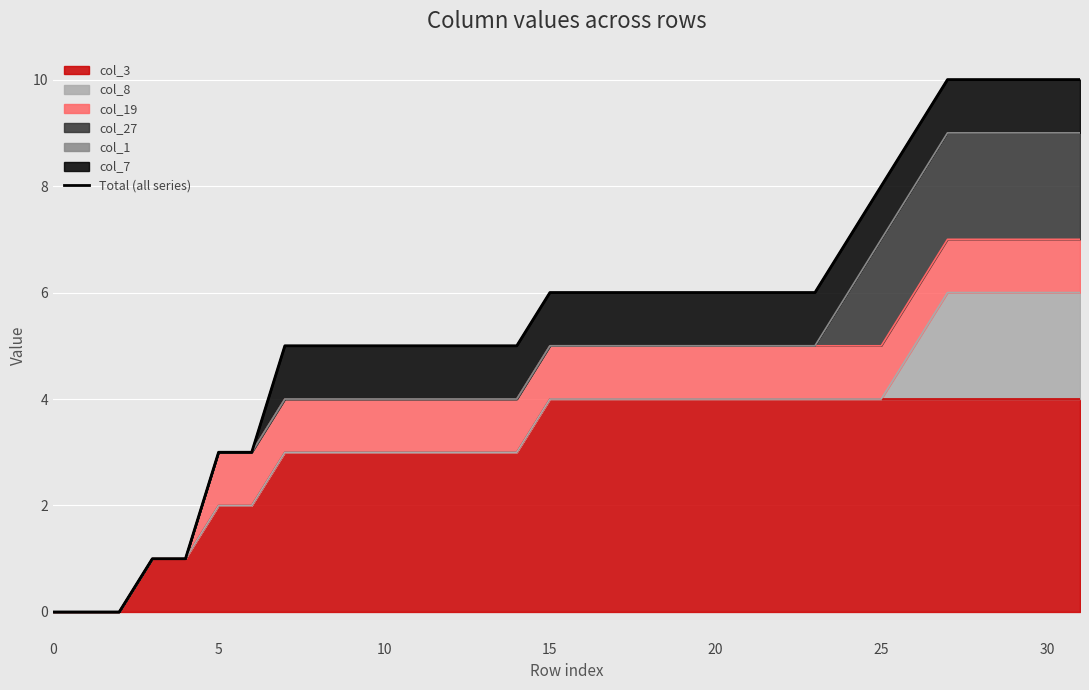

The value of col_3 at 0 is 0. True or false?

True